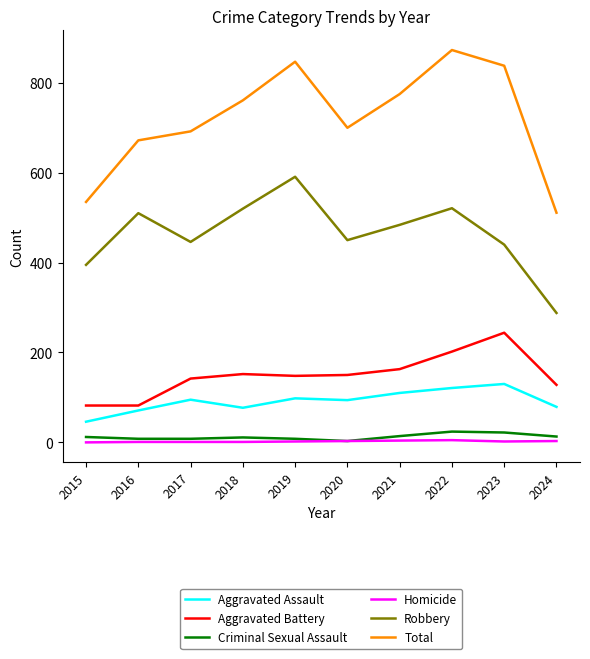

What is the lowest value of the Aggravated Assault series?

46